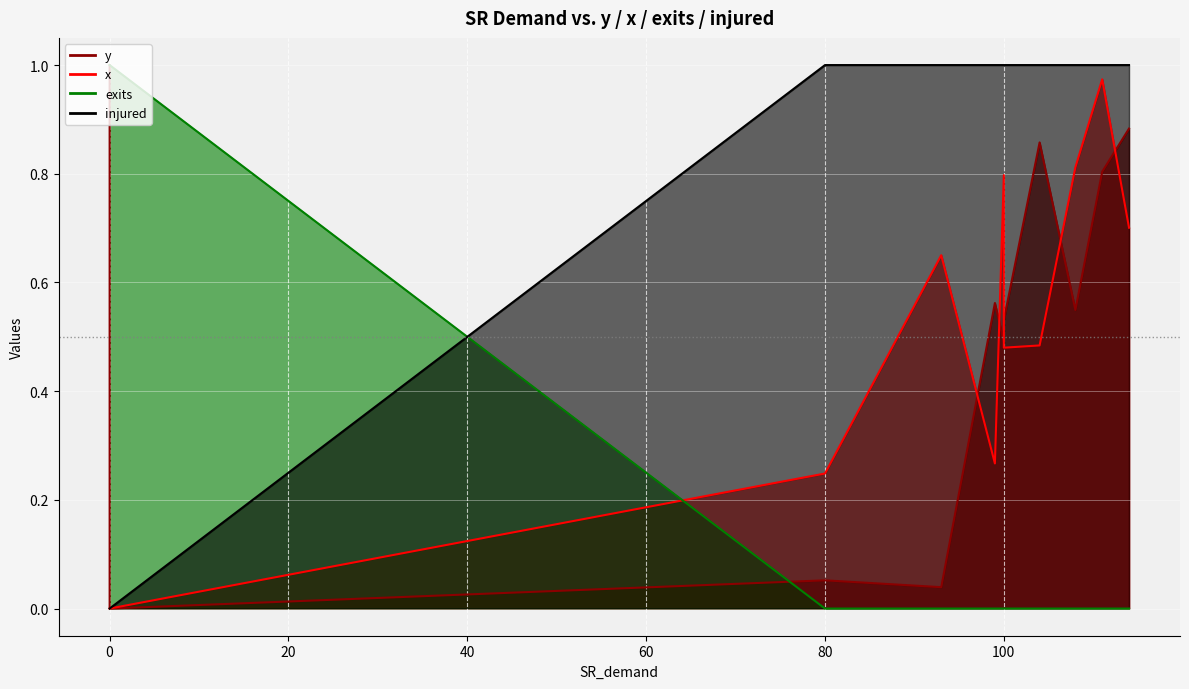

True or false: y and exits intersect in this chart.

True